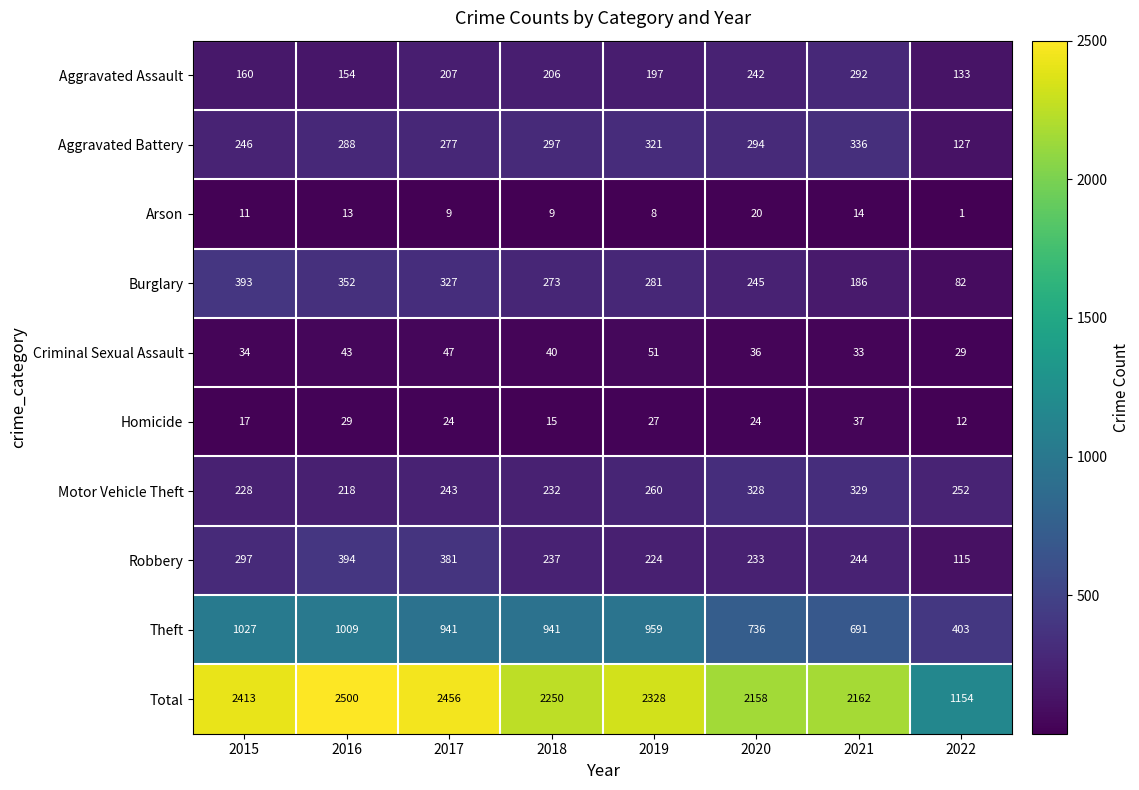

Where does the Homicide series first go above 24?

2016